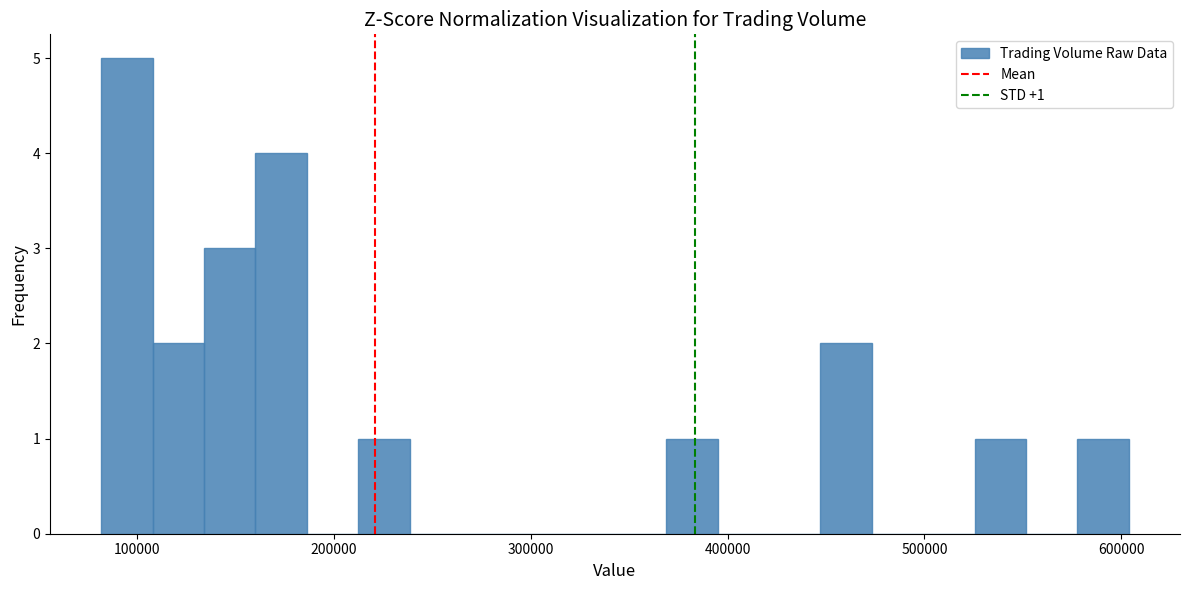

Around what value on the x-axis is the tallest bar? Give the approximate position of its centre, as read against the axis.

100000